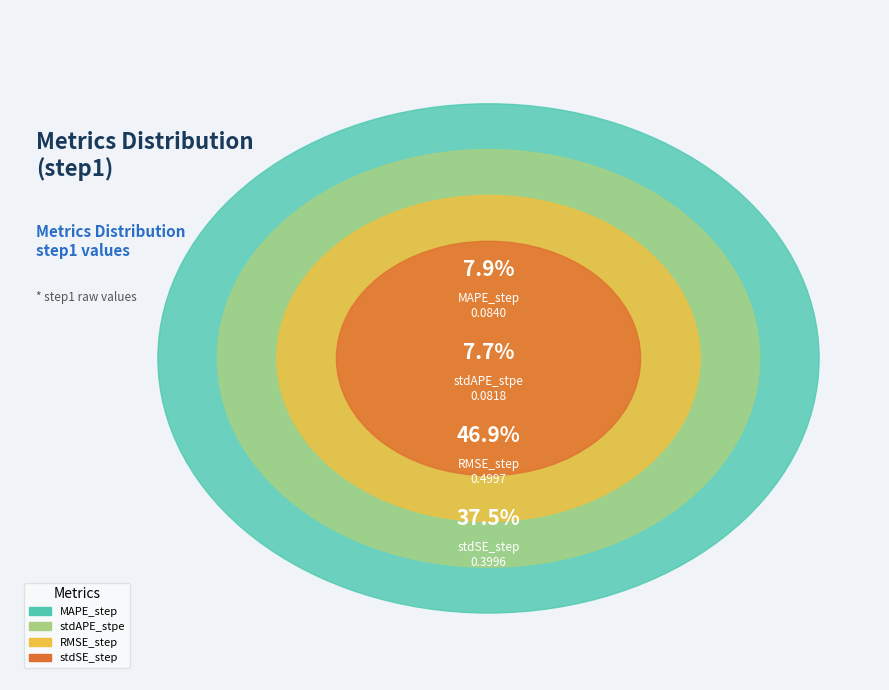

Does stdSE_step account for over 50% of the chart?

No